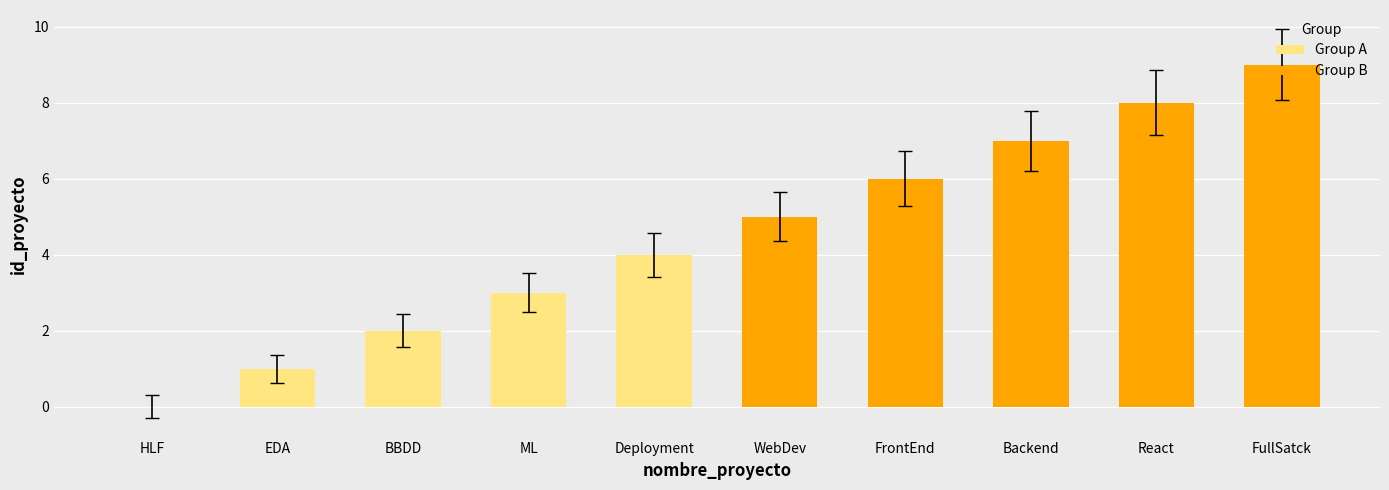

What are all the series names shown in the legend?

Group A, Group B